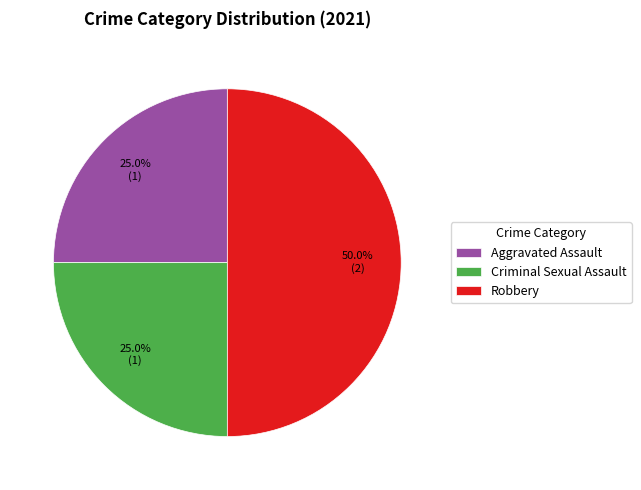

To the nearest percent, what percentage of the pie is Robbery?

50%